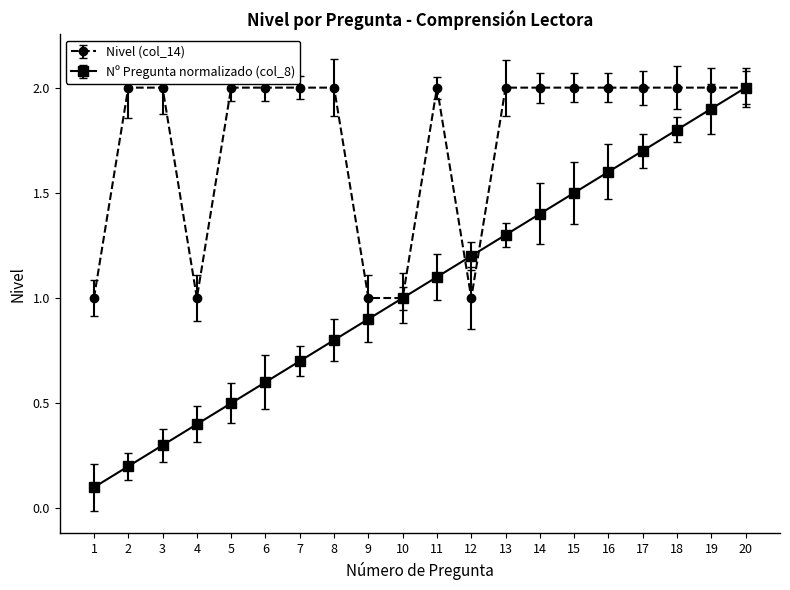

True or false: Nivel (col_14) has a value of 2.0 at 5.

True